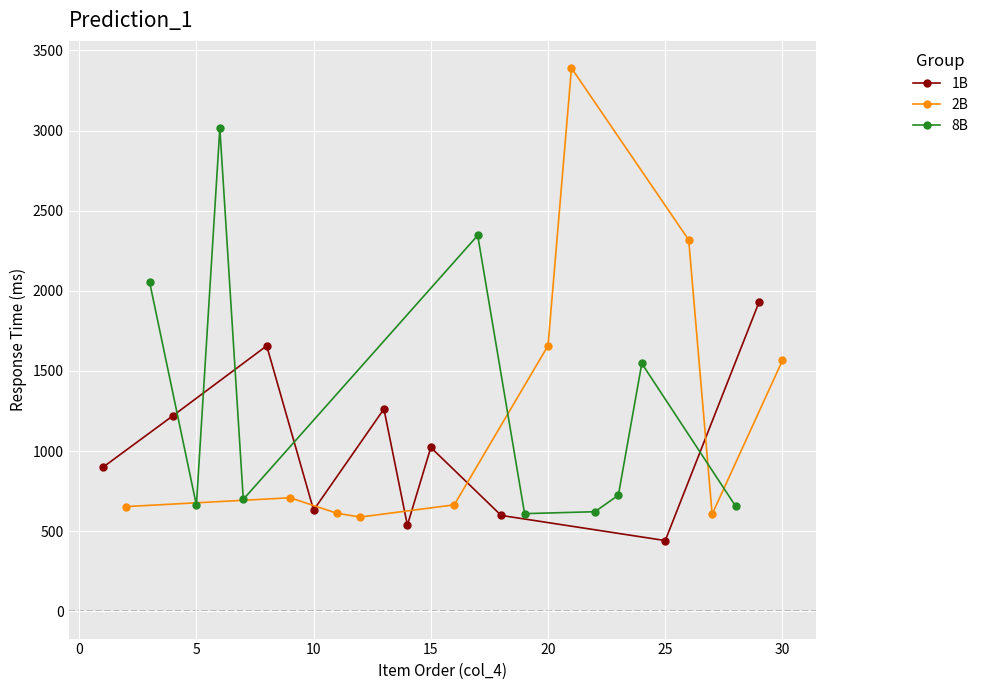

True or false: 2B has more than 2 interior local peaks.

False